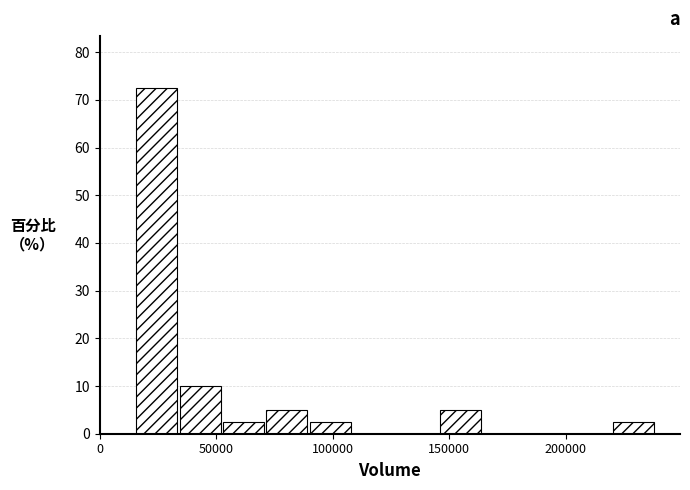

Read against the x-axis, roughly where is the centre of the tallest bar?

25000